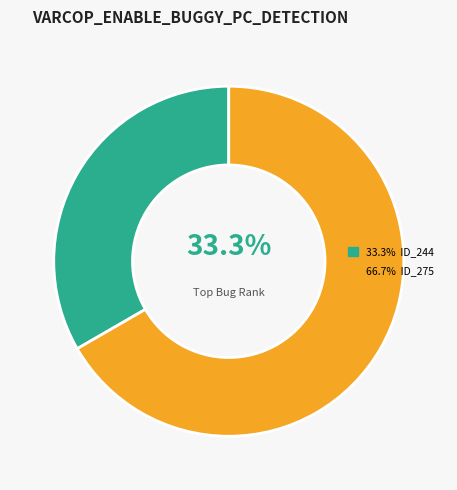

Is there any slice that represents more than half of the pie?

Yes